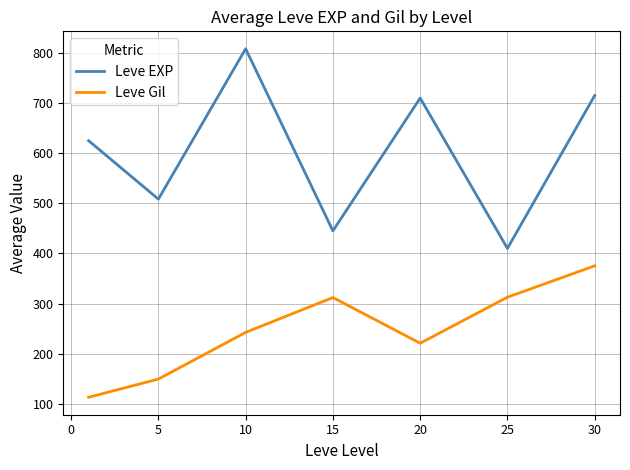

Which series has the largest range (max minus min)?

Leve EXP